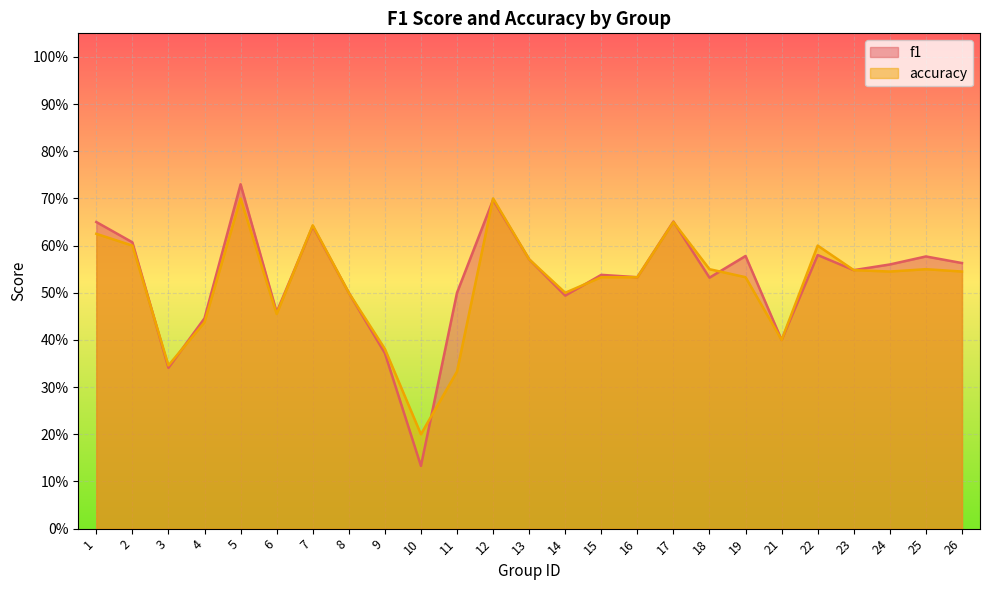

True or false: f1 has more than 2 points higher than both neighbors.

True